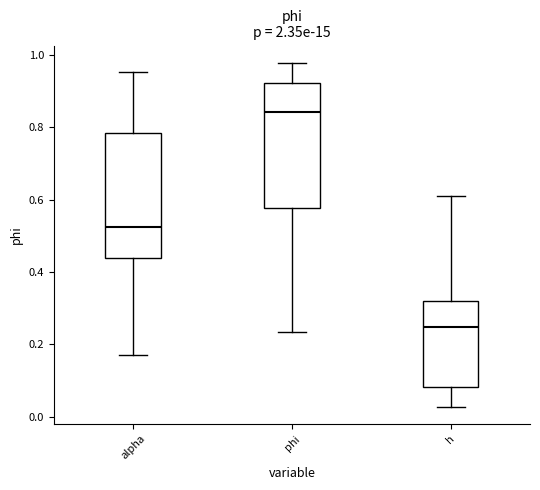

Which box's median line is the lowest?

h